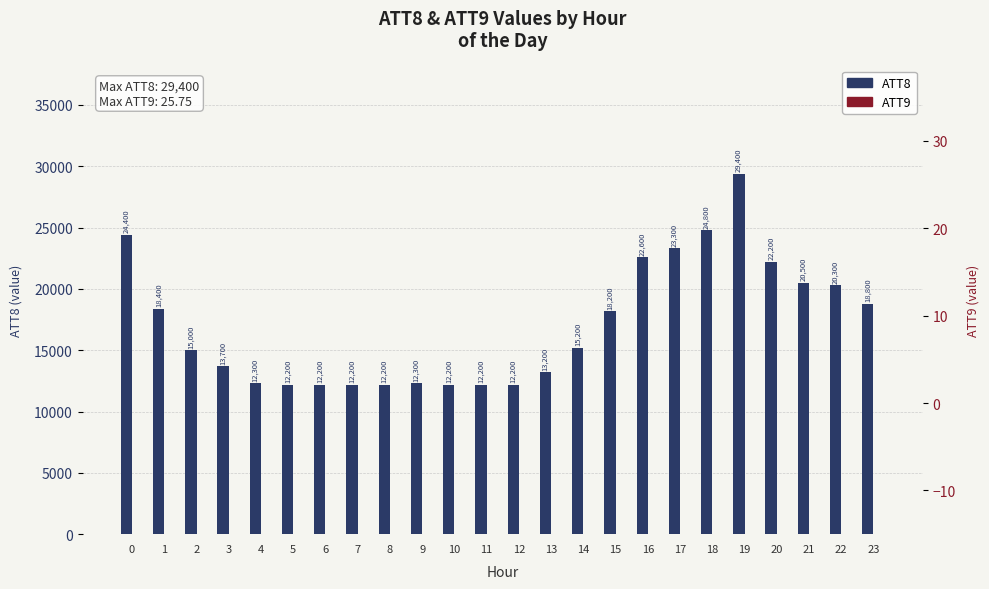

Which series has the largest total across all categories?

ATT8